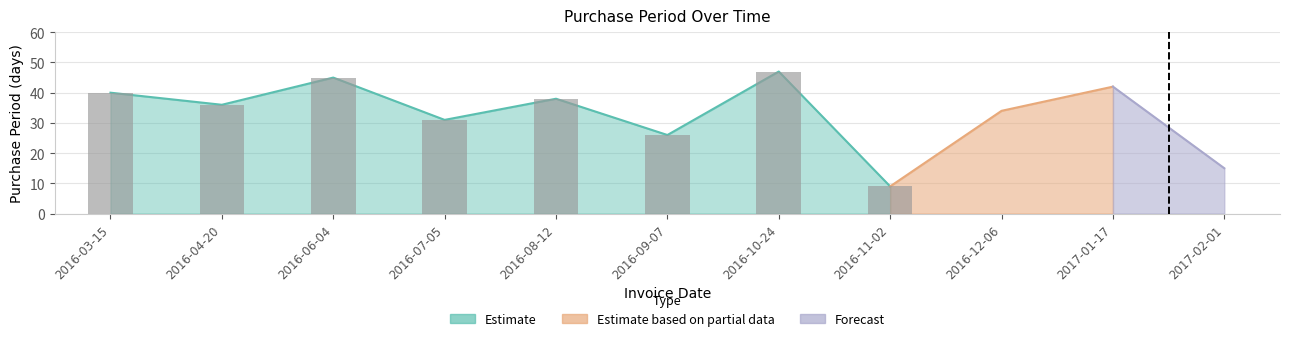

What is the minimum value shown in the chart?

9